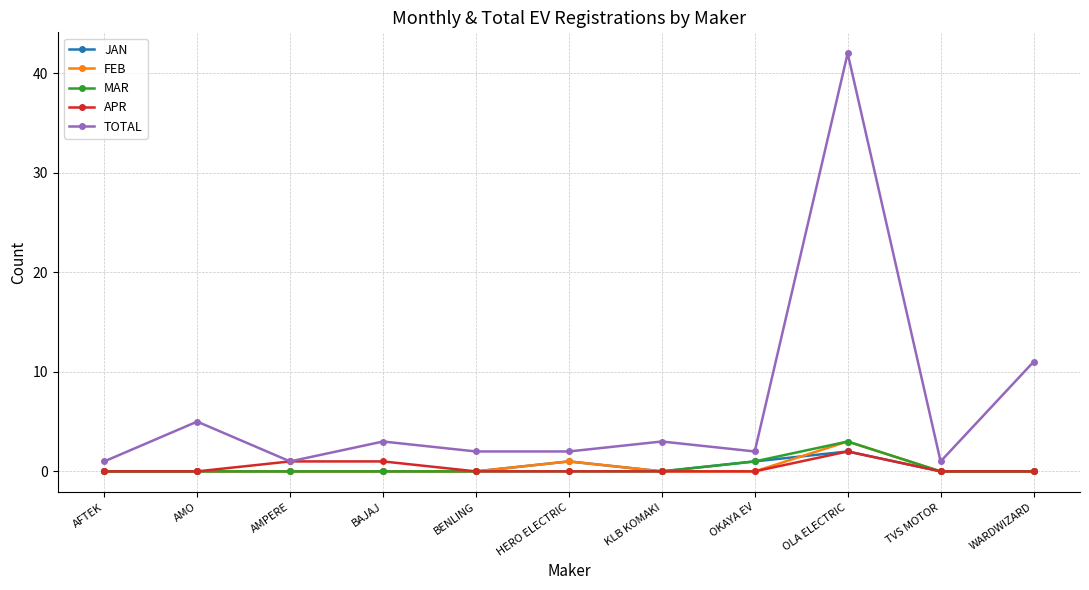

At which category is the sum across all series the highest?

OLA ELECTRIC